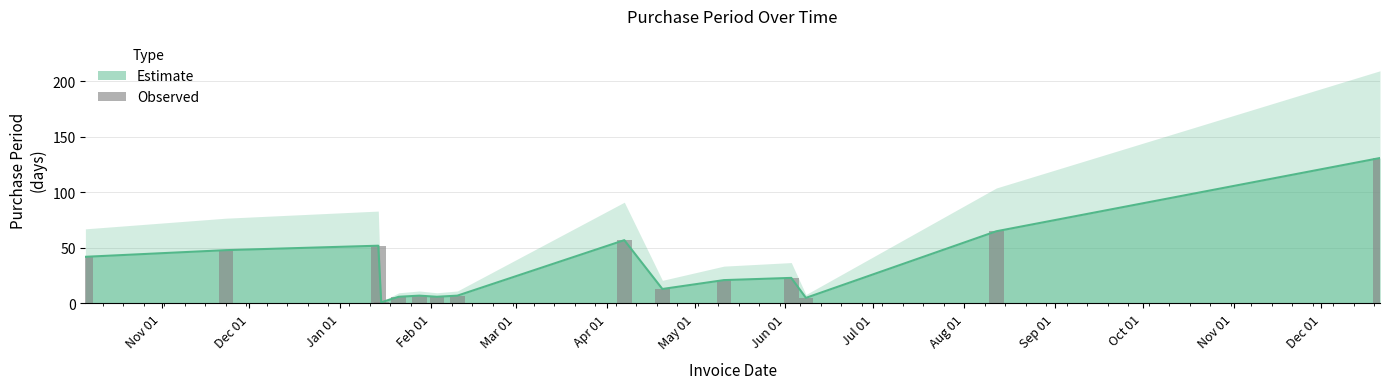

What is the value of the 3rd bar from the left?

52